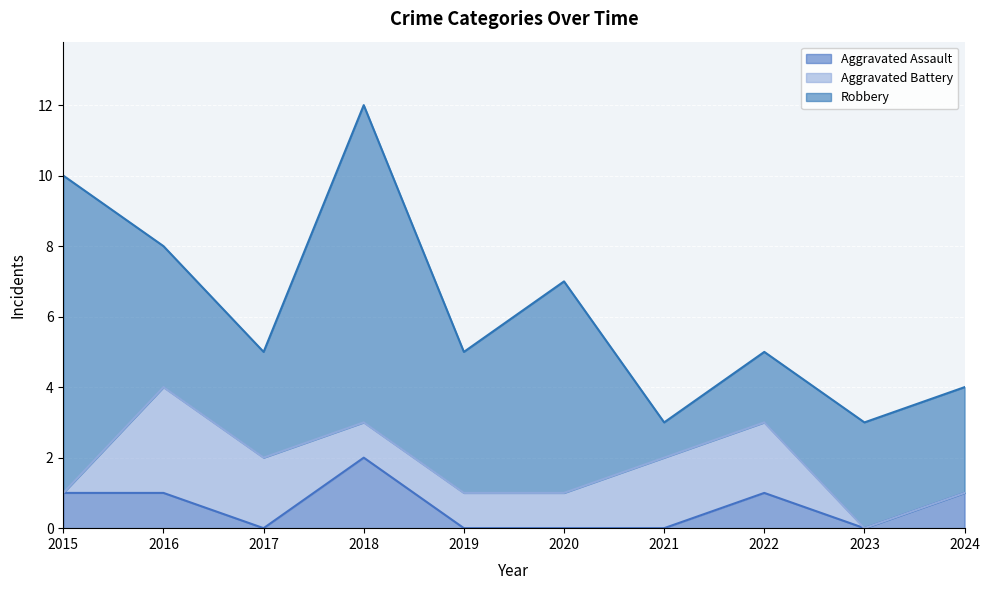

How many values in Aggravated Assault are above zero?

5